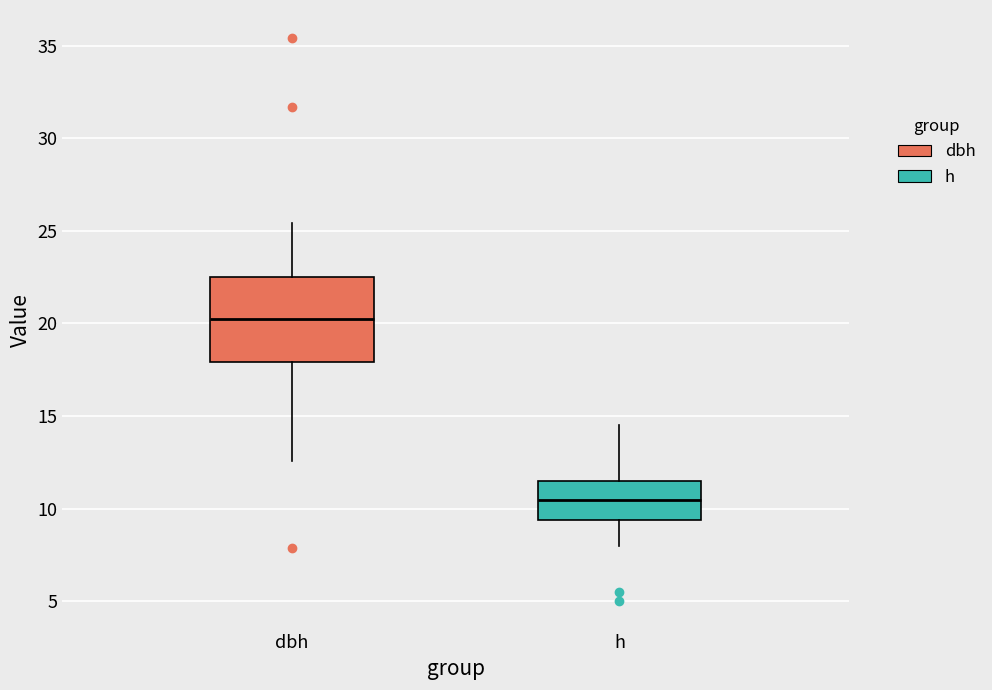

Where does the upper whisker of the box for dbh end on the y-axis? The values are not printed on the chart, so give them approximately, as read against the axis.

25.5